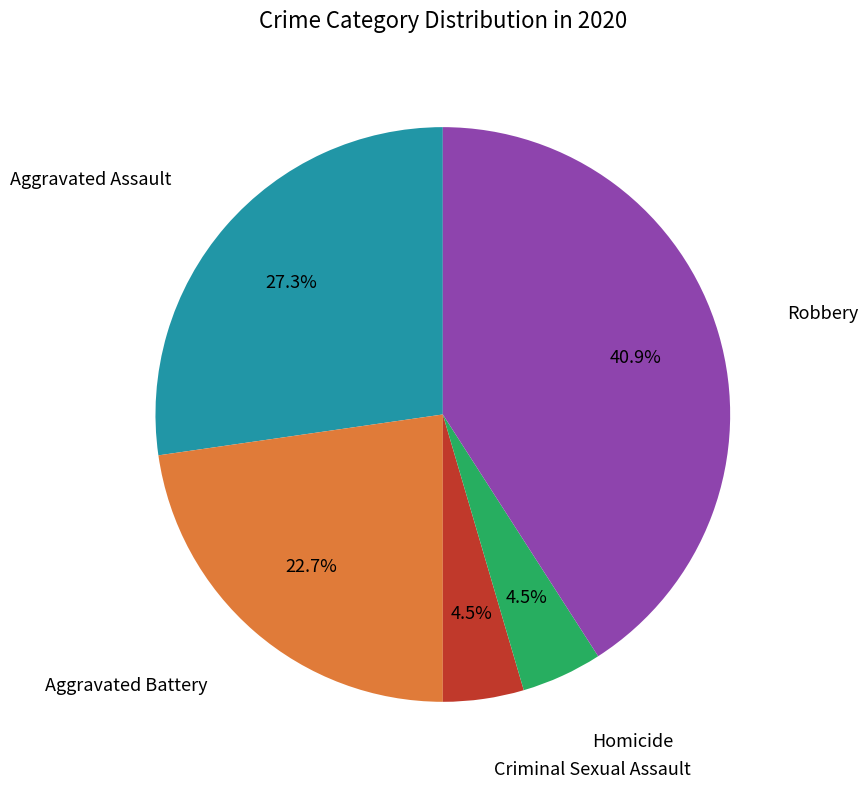

To the nearest percent, what is the average slice percentage?

20%